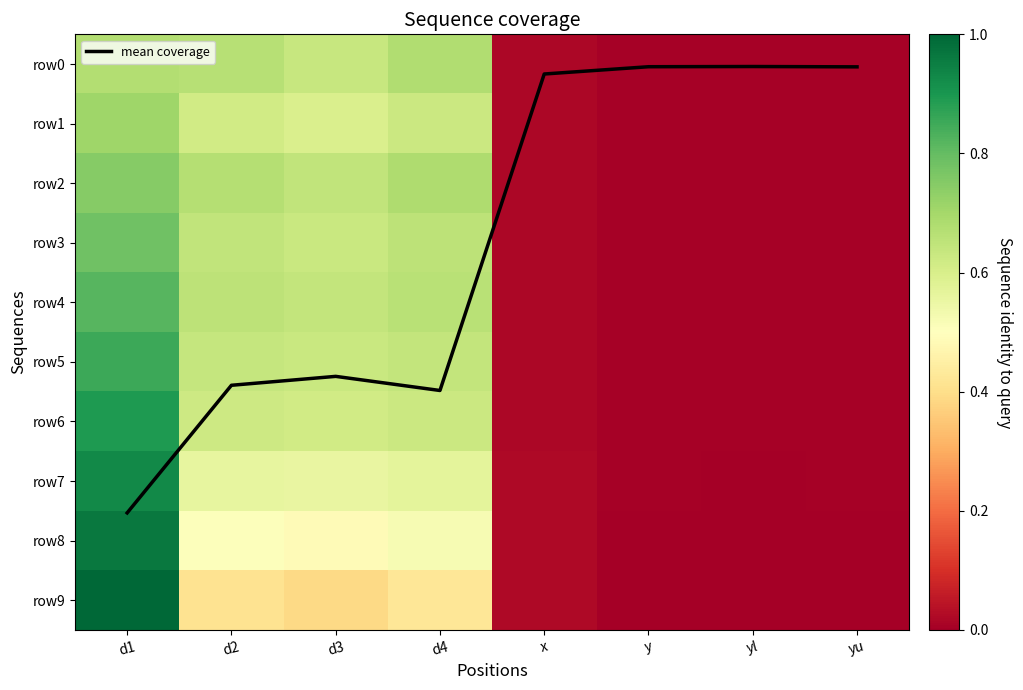

Between d2 and yu, which series saw the biggest shift?

mean coverage